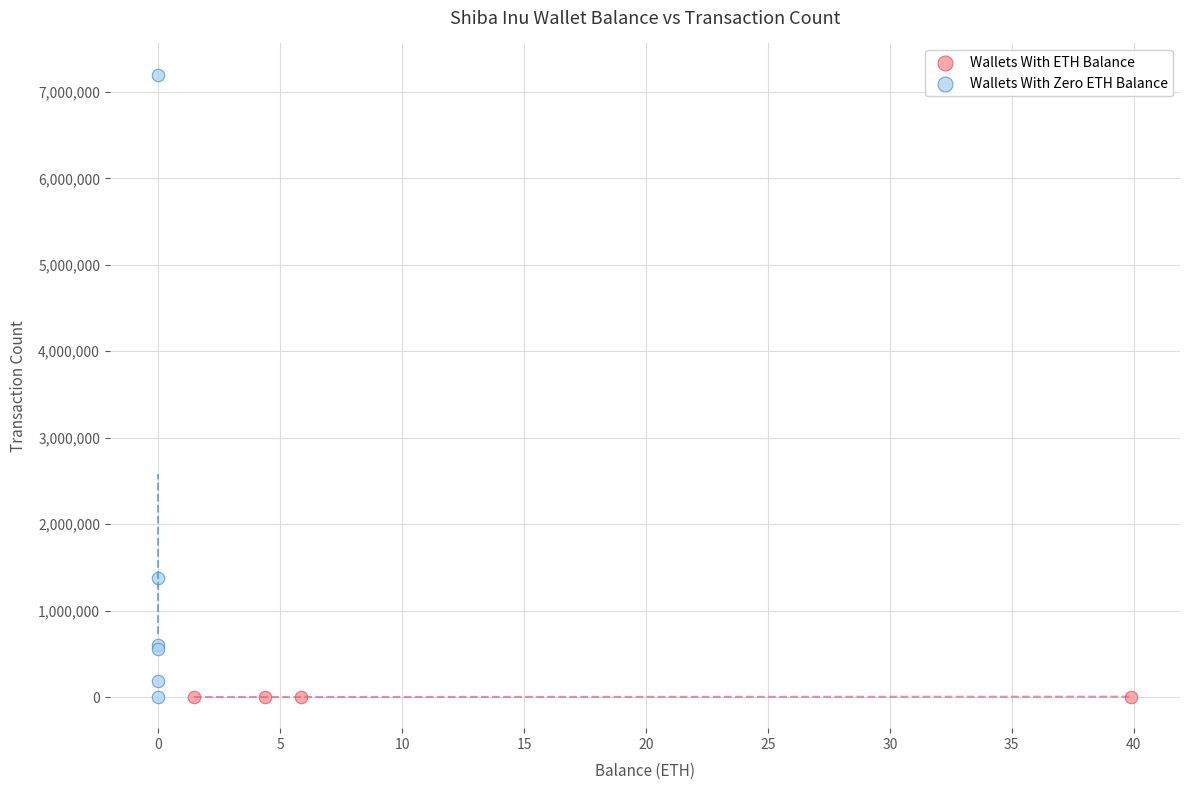

What are all the series names shown in the legend?

Wallets With ETH Balance, Wallets With Zero ETH Balance